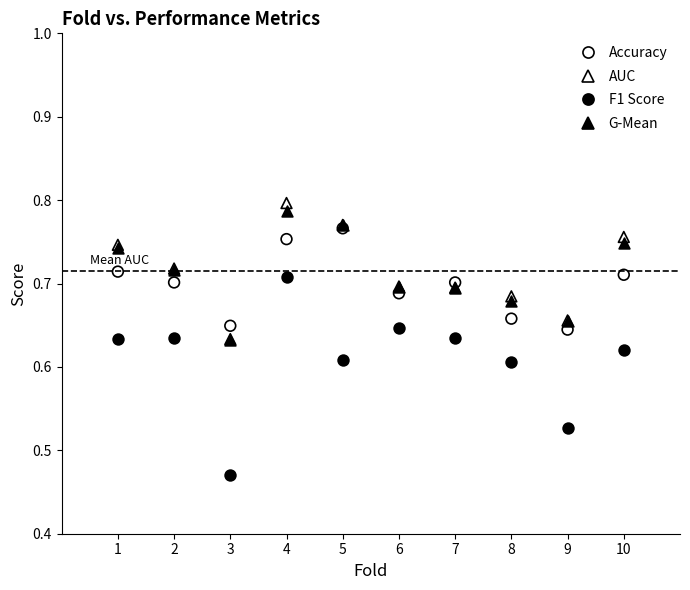

Which series contains the highest Y value?

AUC